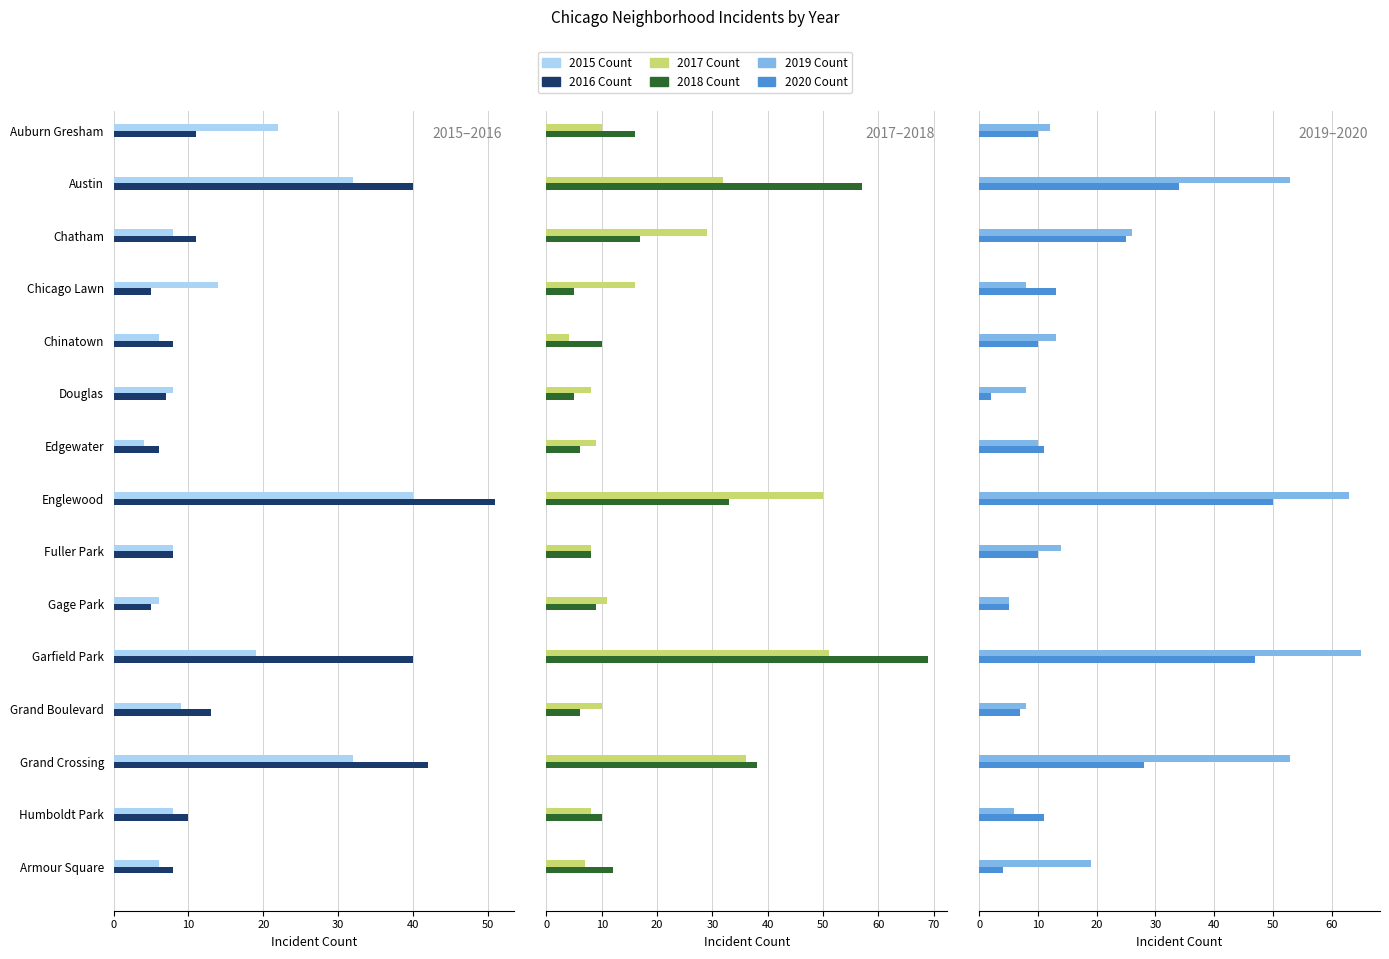

What is the value of the 2018 Count bar at the 10th from the left?

9